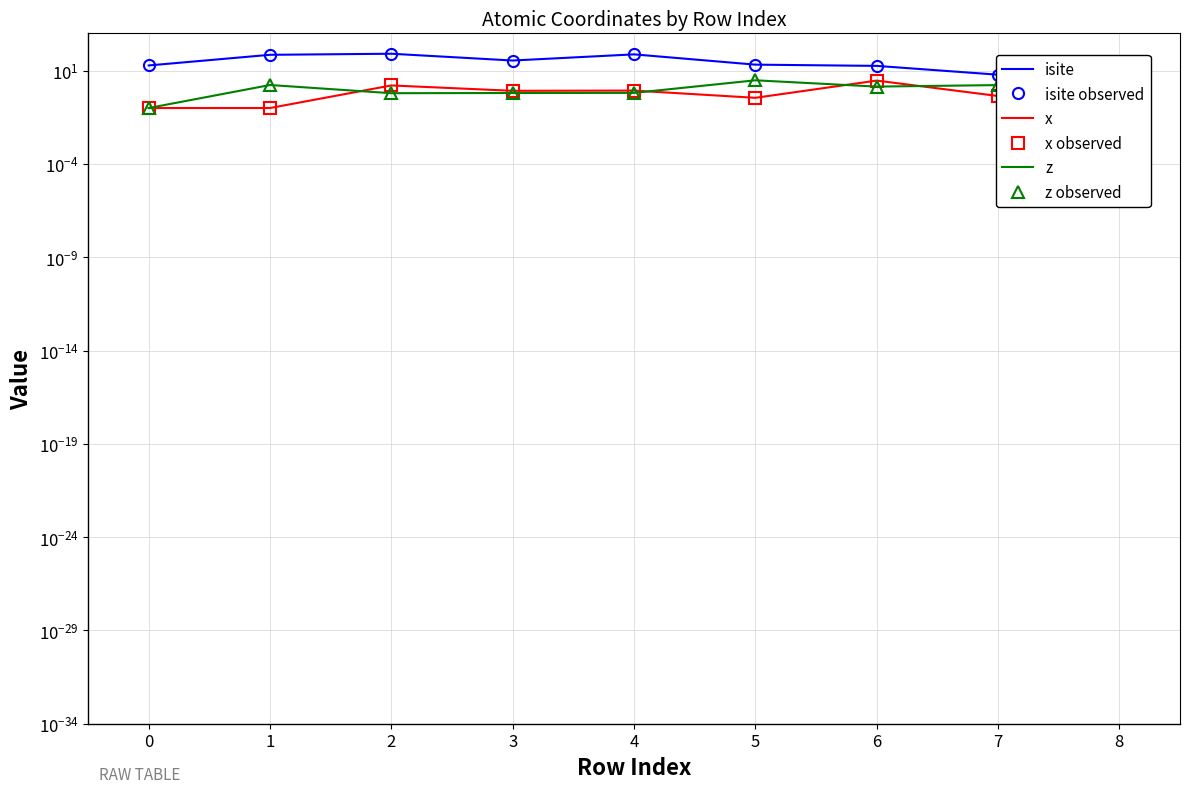

Which series has the widest spread of values?

isite